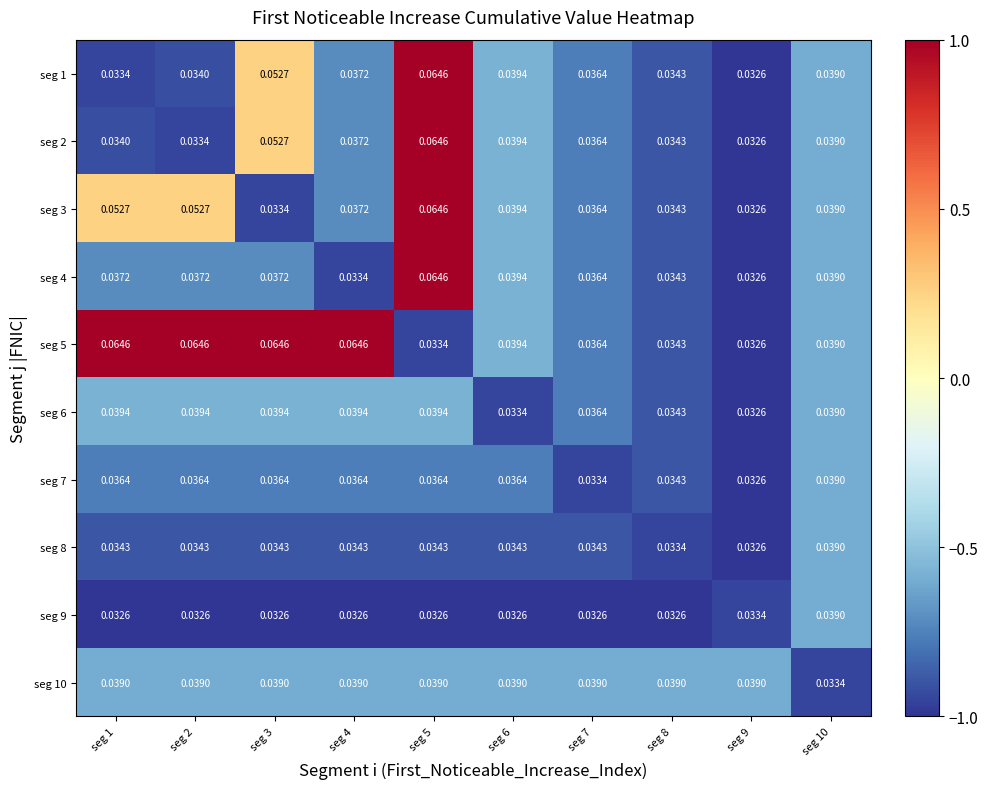

How many series are shown in this chart?

10